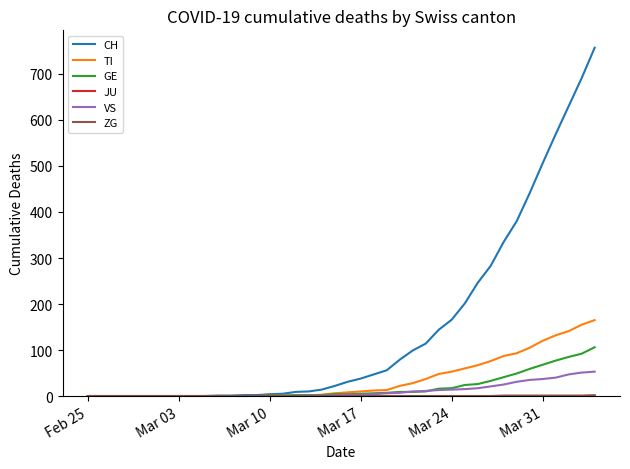

Which series has the largest range (max minus min)?

CH